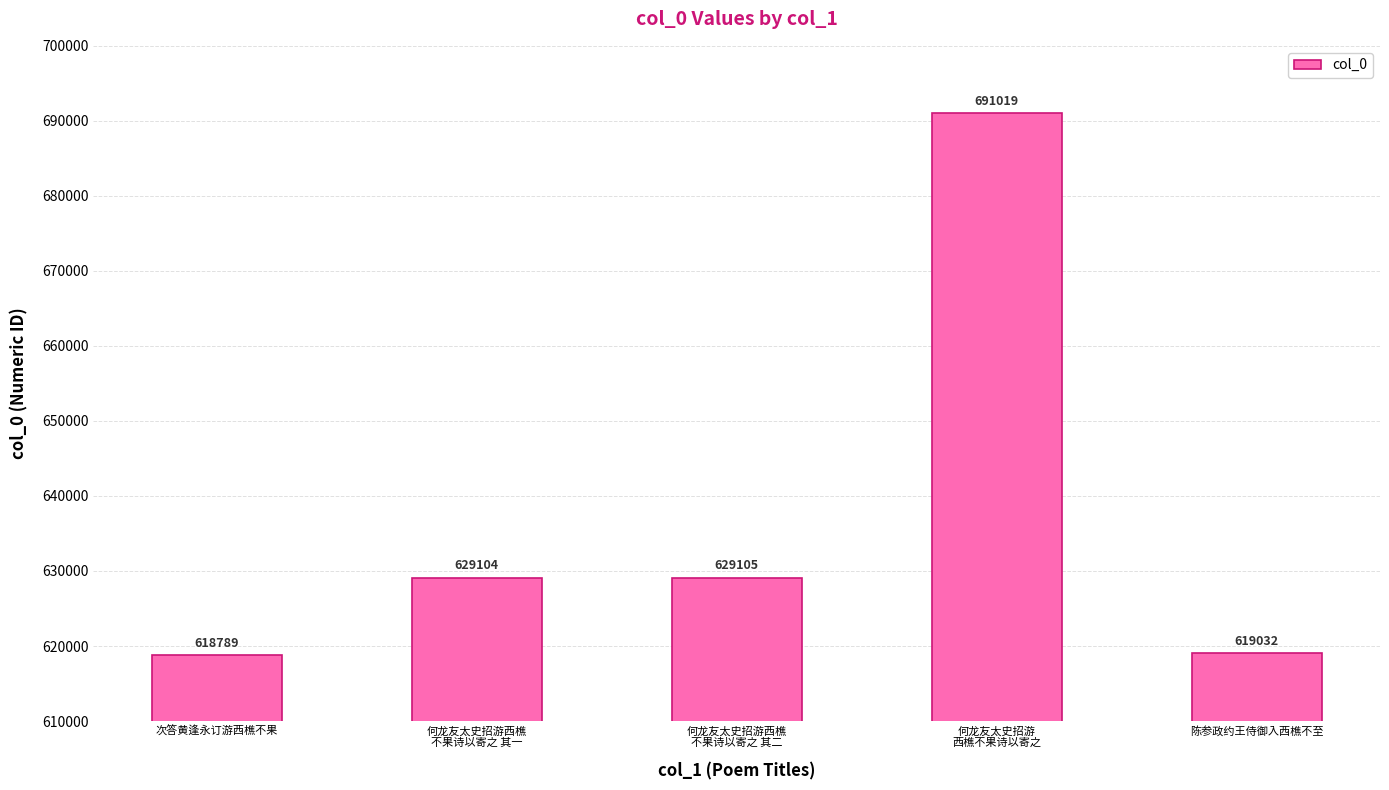

True or false: the data shows 619032 at 陈参政约王侍御入西樵不至.

True